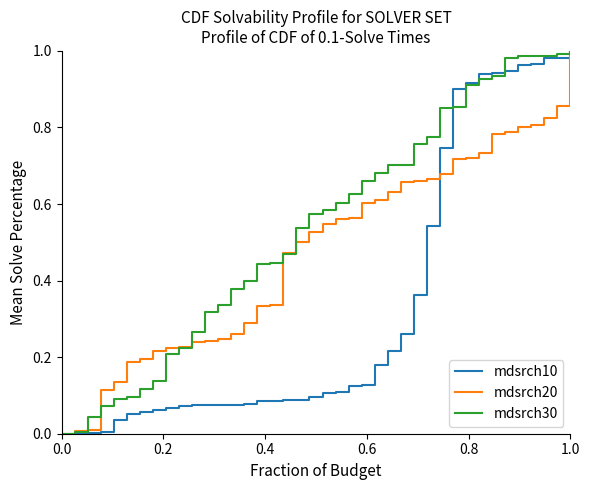

Rank the series by their average value, from highest to lowest.

mdsrch30, mdsrch20, mdsrch10